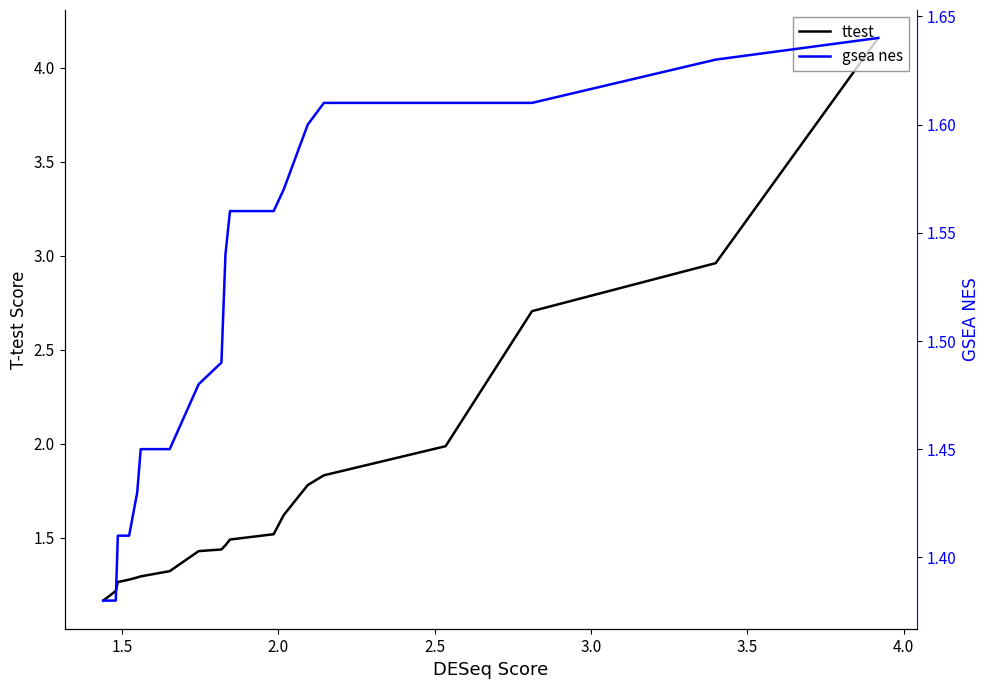

Rank the series by their maximum value, from highest to lowest.

ttest, gsea nes